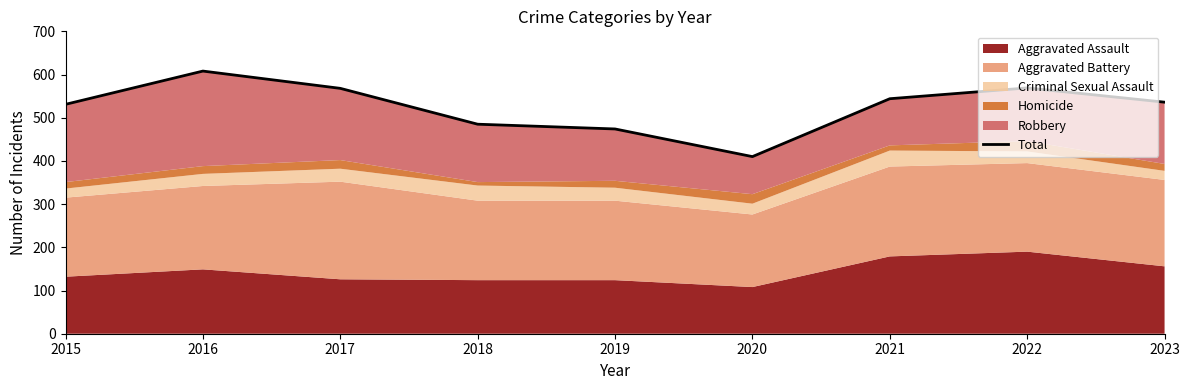

What is the average value?

525